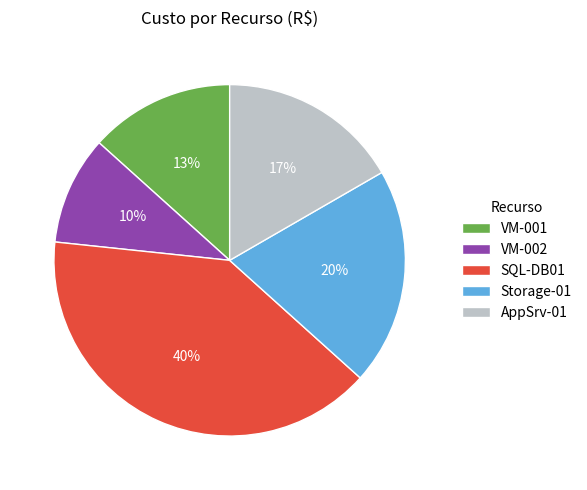

Is the sum of VM-002 and Storage-01 greater than half?

No